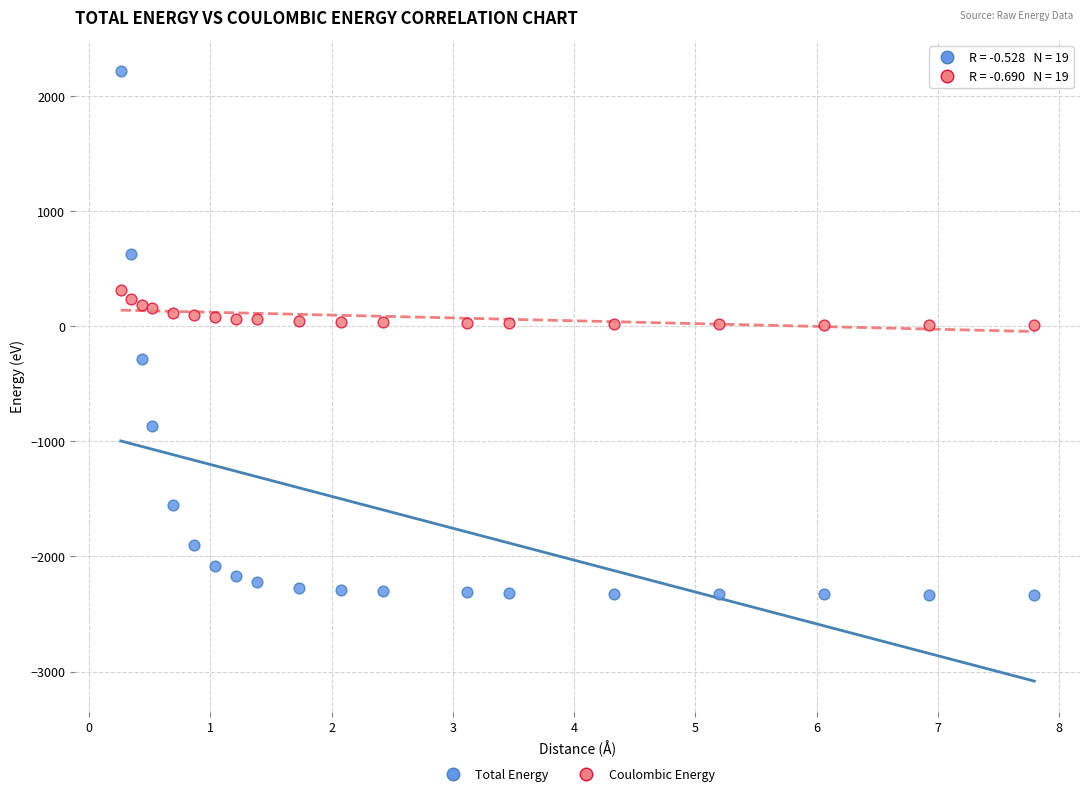

Across all data points, what is the range of X values (max minus min)?

7.5